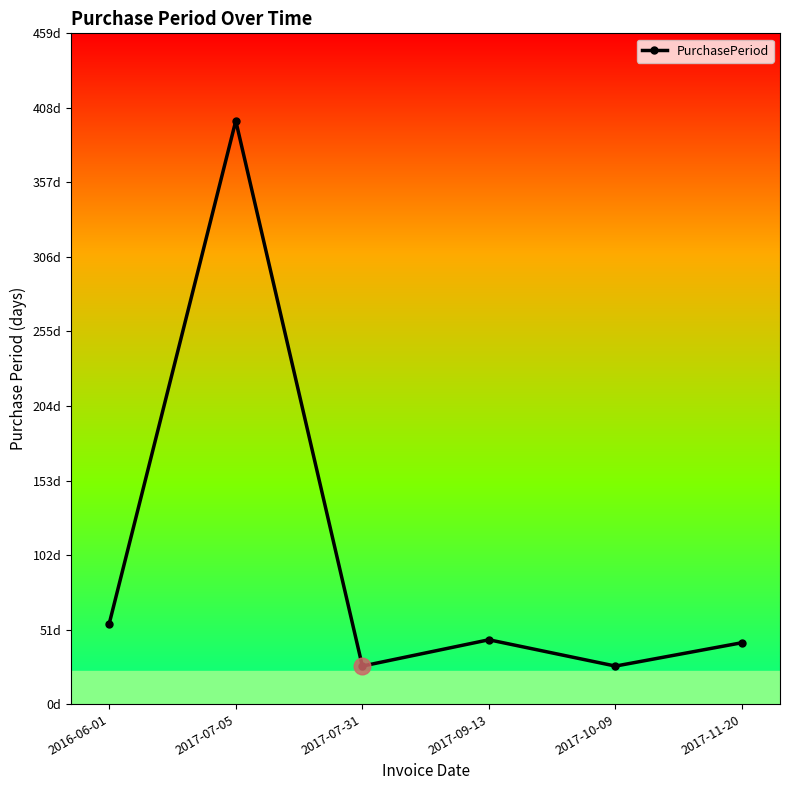

Is this an area chart (filled region under the line)?

No